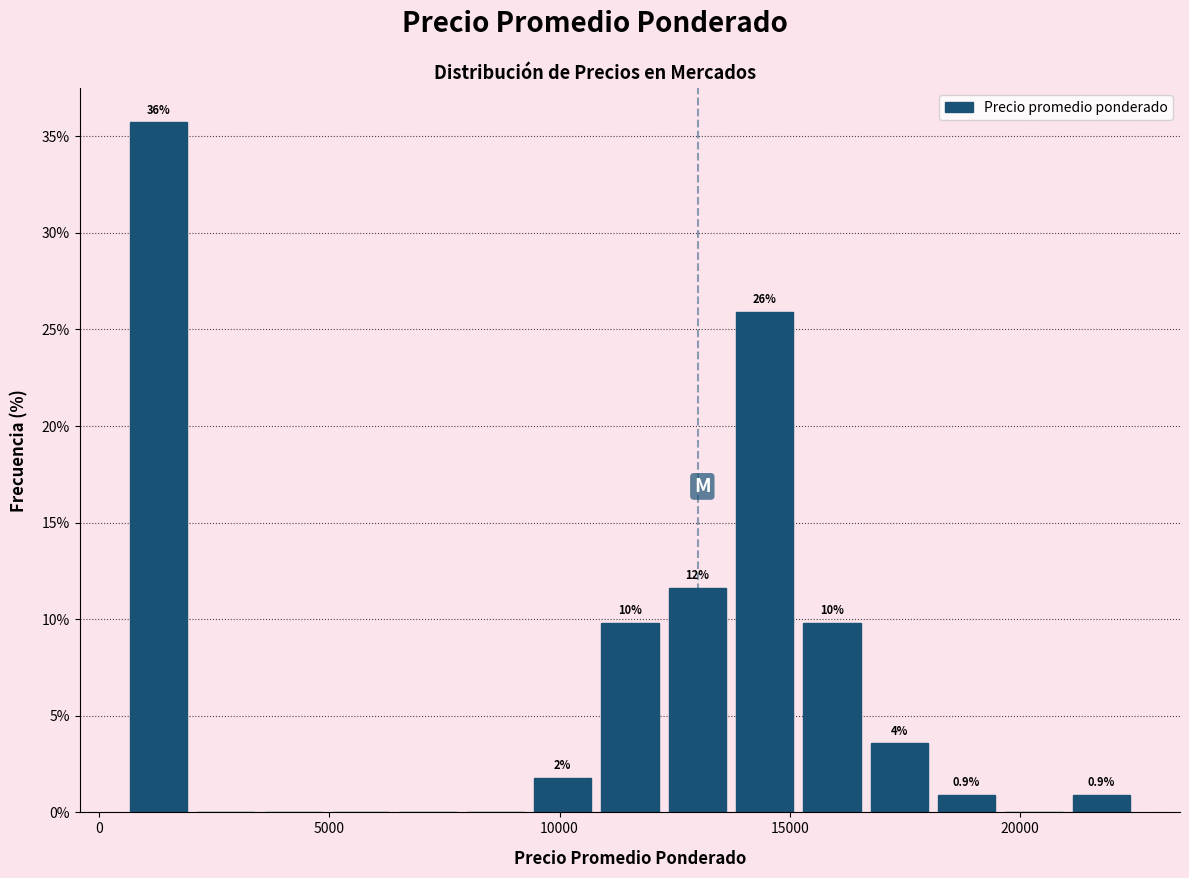

Read against the x-axis, roughly where is the centre of the tallest bar?

1500